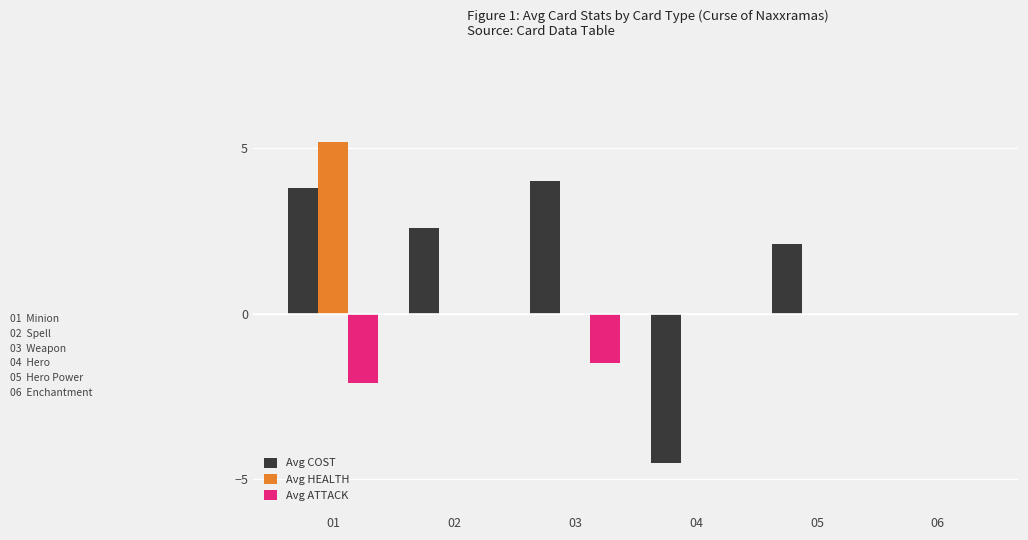

How many groups of bars are there?

6